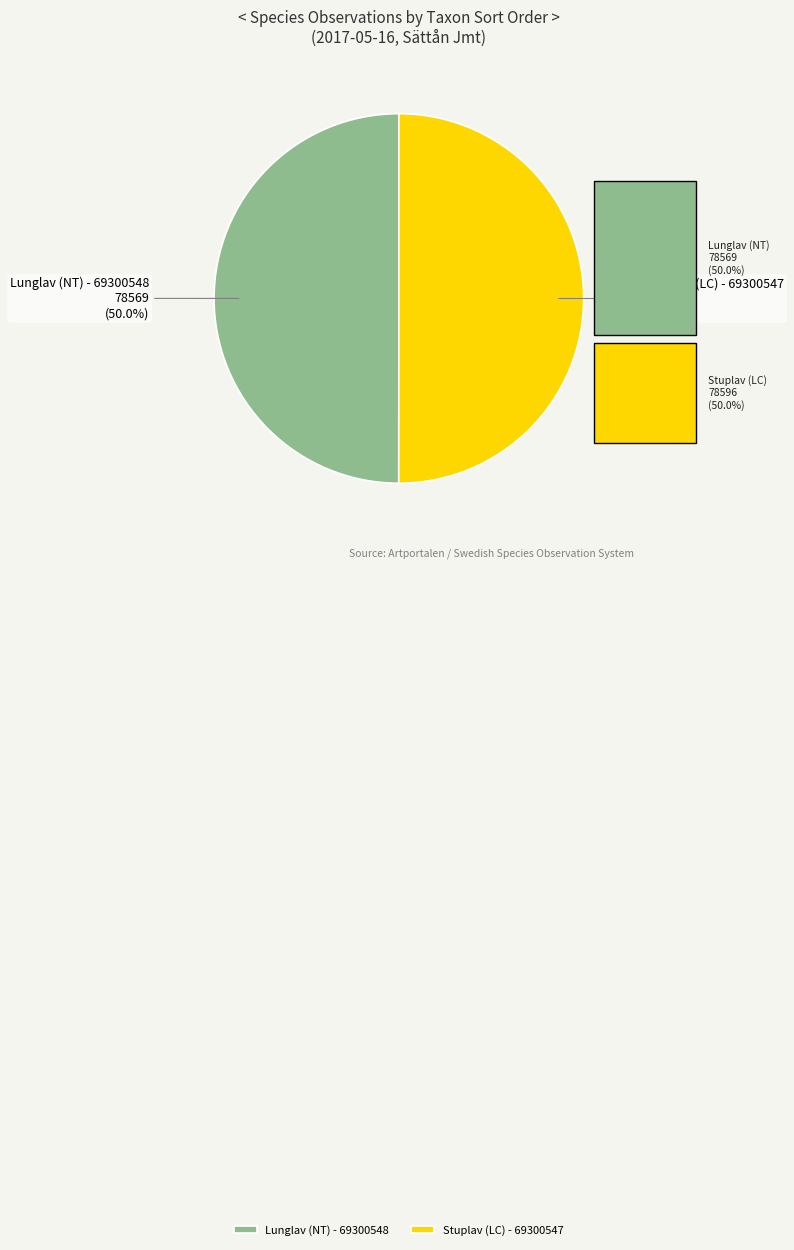

Count the number of slices in the pie.

2